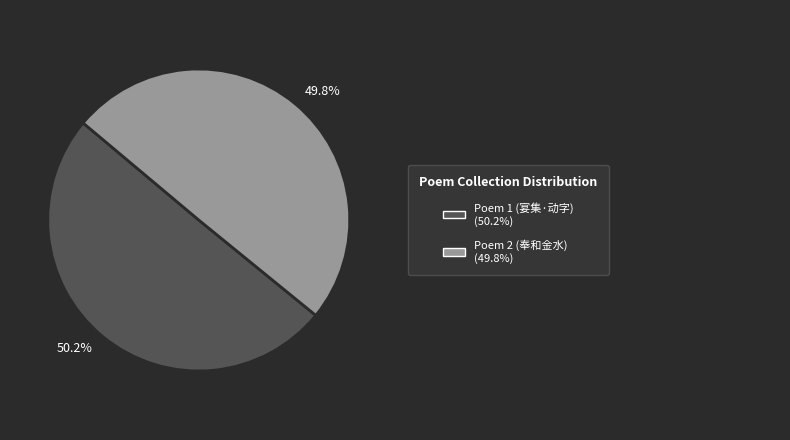

Is there any slice that represents more than half of the pie?

Yes